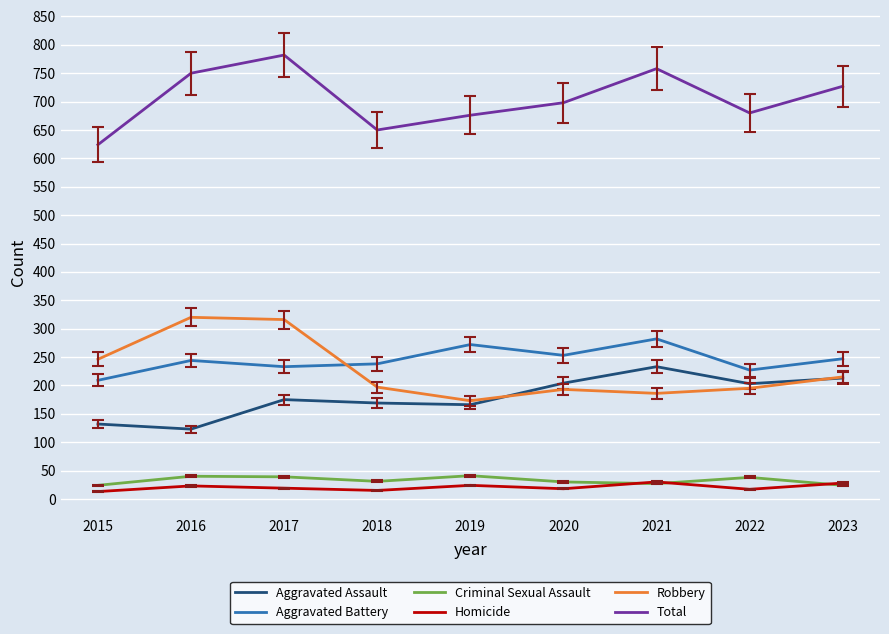

How many lines are shown in the chart?

6